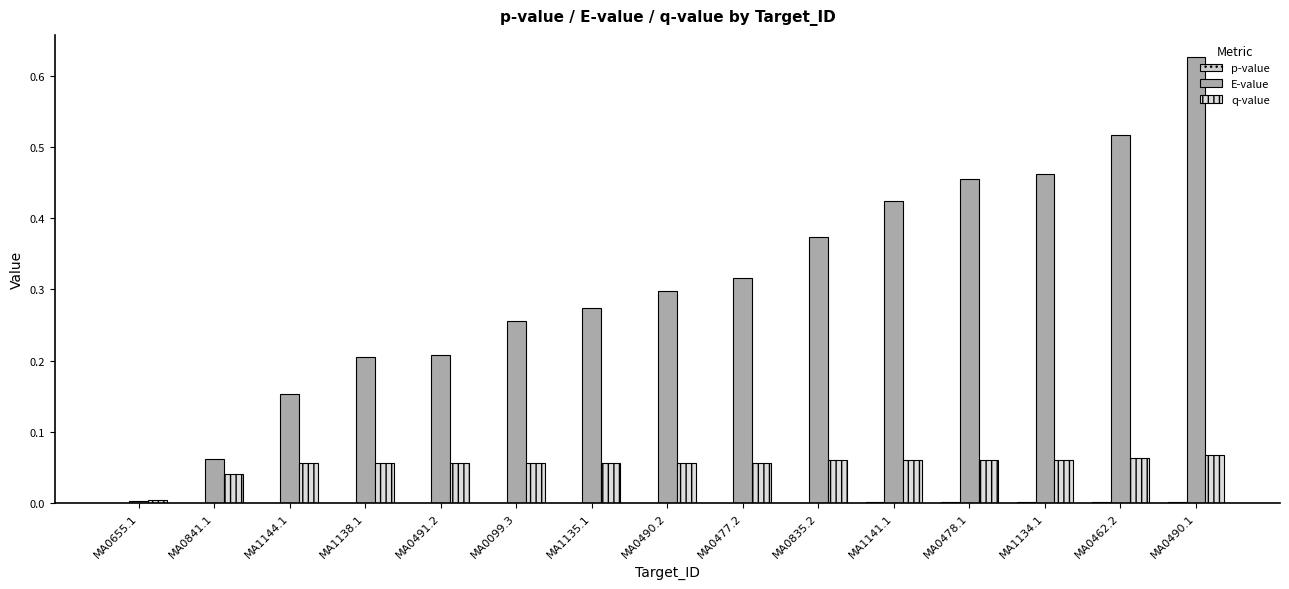

At MA0841.1, list the series in order from smallest to largest.

p-value, q-value, E-value